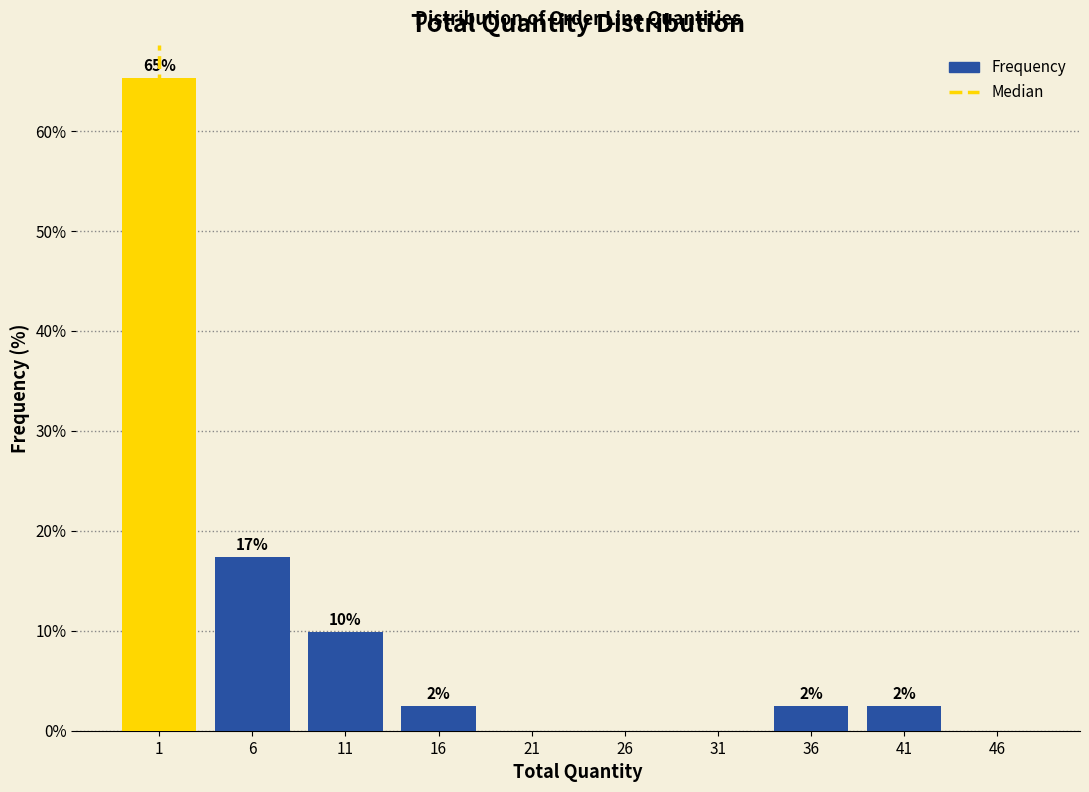

Are the bars horizontal?

No